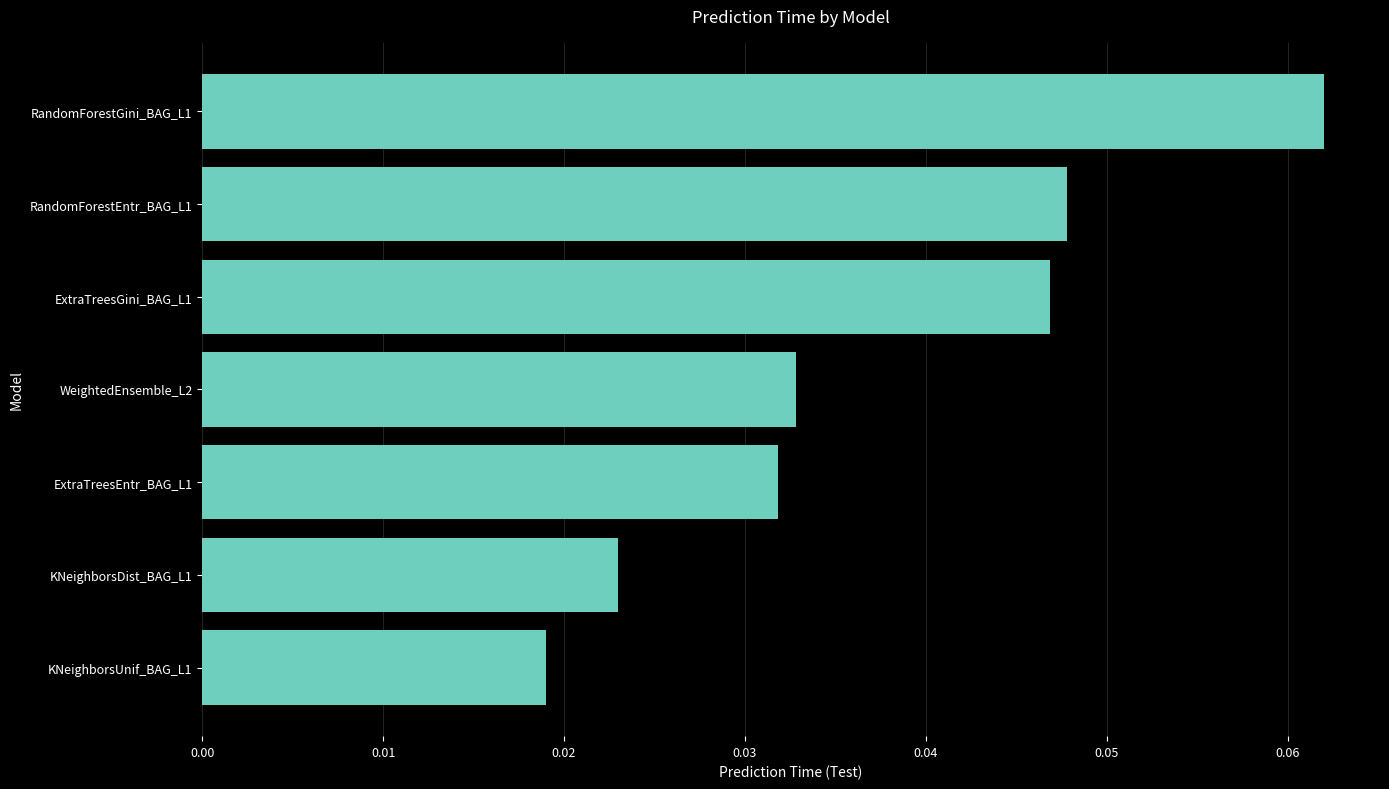

Which category has the lowest value across all series?

KNeighborsUnif_BAG_L1